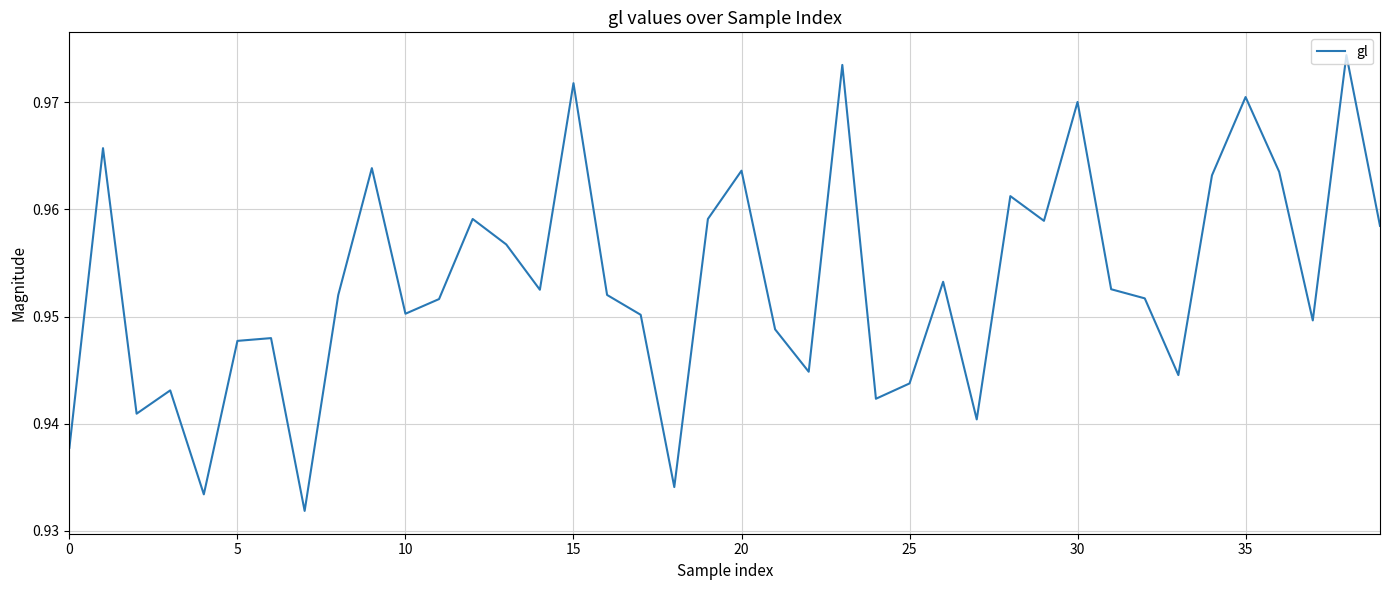

What is the value of the 32nd point from the left?

1.0